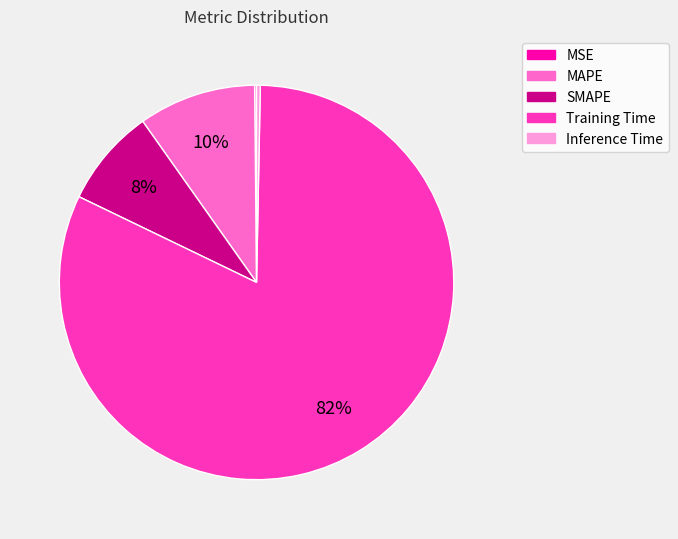

What is the largest slice in the pie chart?

Training Time